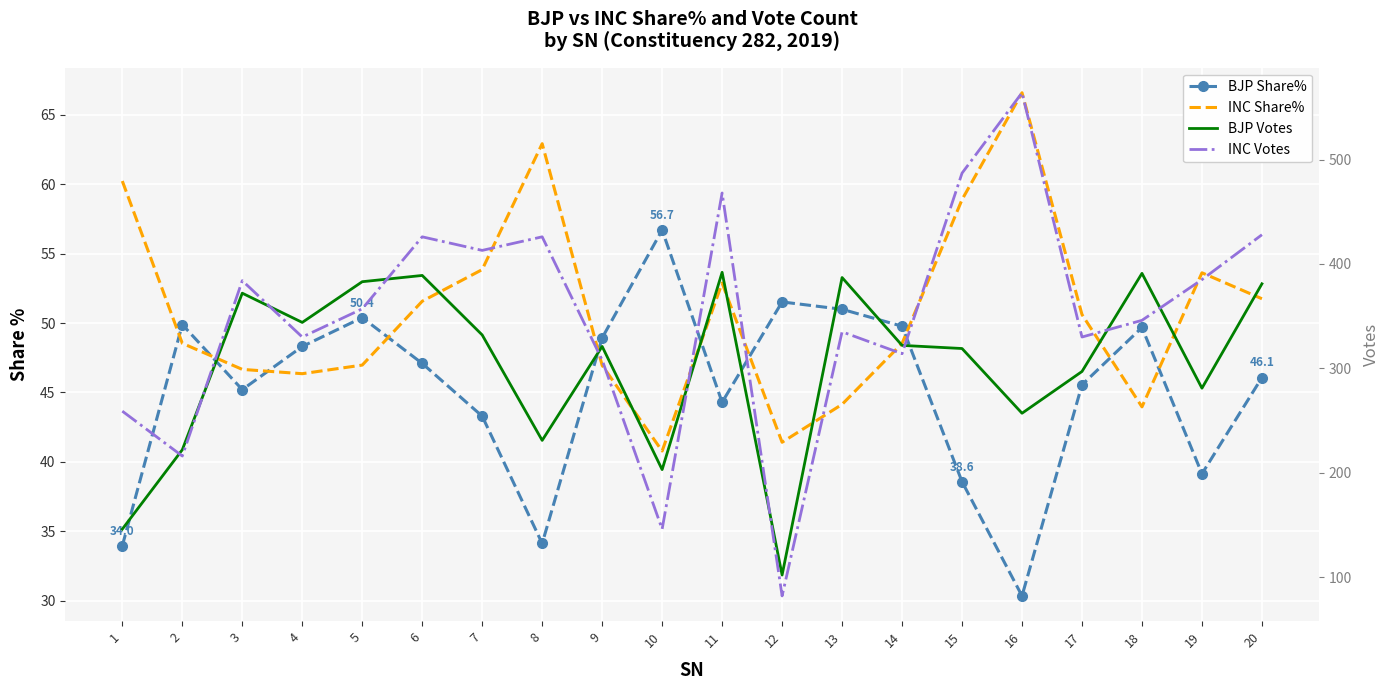

Reading left to right, what are all the values shown in this chart?

BJP Share%: 1=34.0	2=49.9	3=45.2	4=48.3	5=50.4	6=47.1	7=43.3	8=34.1	9=48.9	10=56.7	11=44.3	12=51.5	13=51.0	14=49.8	15=38.6	16=30.3	17=45.5	18=49.7	19=39.1	20=46.1
INC Share%: 1=60.2	2=48.5	3=46.7	4=46.4	5=47.0	6=51.6	7=53.9	8=62.9	9=47.0	10=40.8	11=52.9	12=41.4	13=44.1	14=48.5	15=58.9	16=66.6	17=50.6	18=44.0	19=53.6	20=51.8
BJP Votes: 1=146.0	2=222.0	3=372.0	4=344.0	5=383.0	6=389.0	7=332.0	8=231.0	9=321.0	10=203.0	11=392.0	12=102.0	13=387.0	14=322.0	15=319.0	16=257.0	17=297.0	18=391.0	19=281.0	20=381.0
INC Votes: 1=259.0	2=216.0	3=384.0	4=330.0	5=357.0	6=426.0	7=413.0	8=426.0	9=308.0	10=146.0	11=468.0	12=82.0	13=335.0	14=314.0	15=487.0	16=564.0	17=330.0	18=346.0	19=385.0	20=428.0